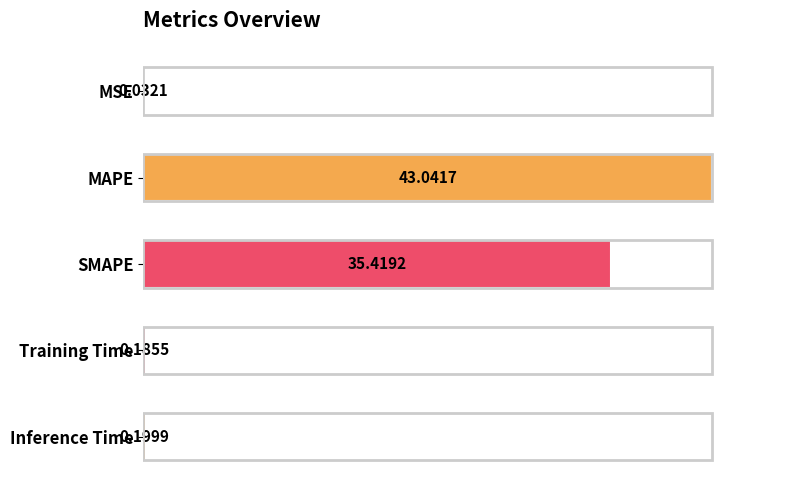

Rank the categories by value from highest to lowest.

MAPE, SMAPE, Inference Time, Training Time, MSE